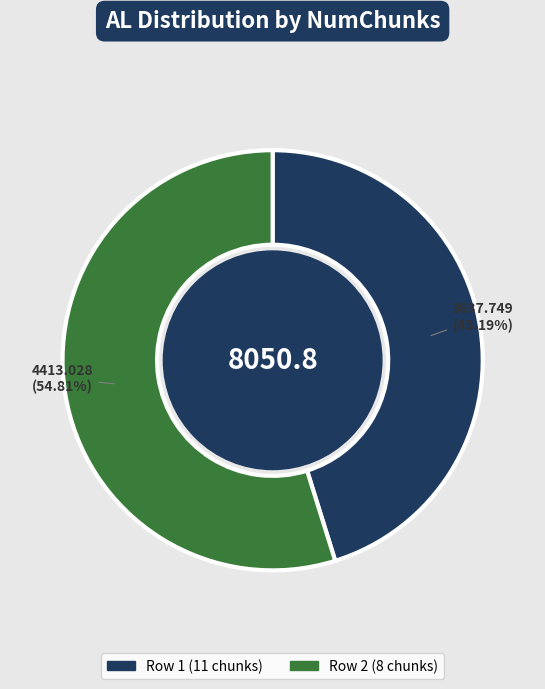

Is there a majority slice in this chart?

Yes